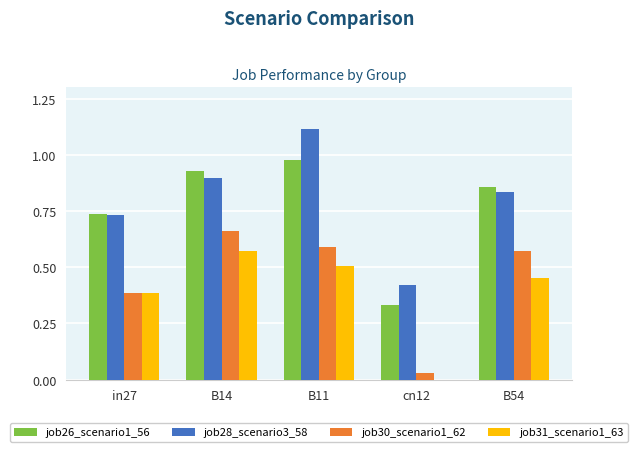

The job31_scenario1_63 series shows 0.0 at cn12. True or false?

True